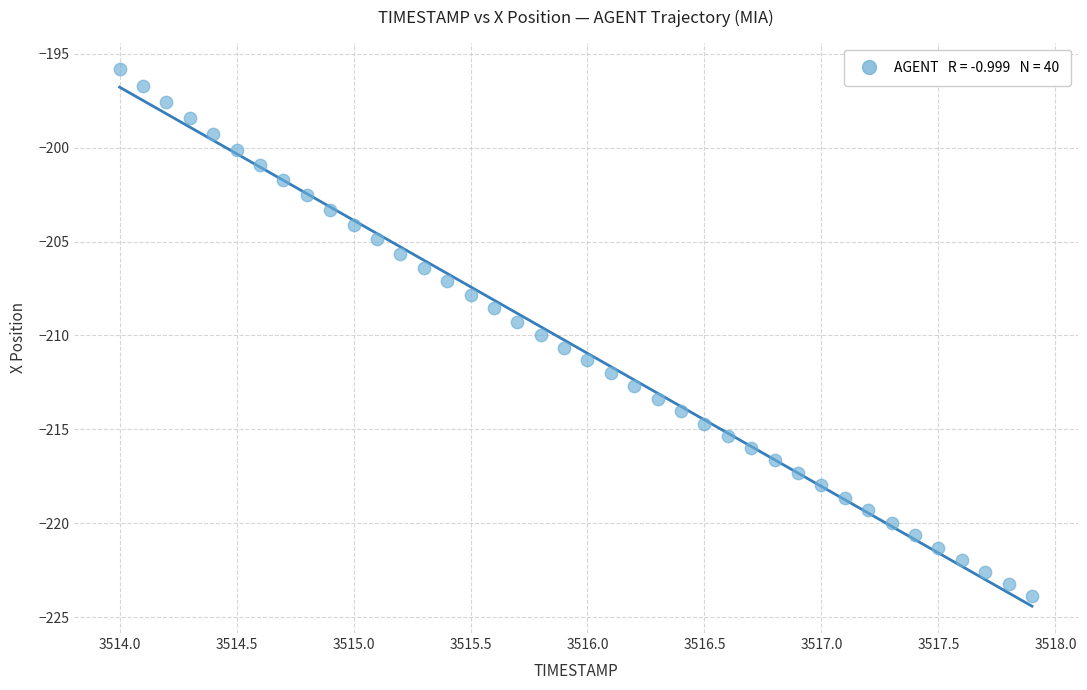

What is the range of Y values (max minus min)?

28.0